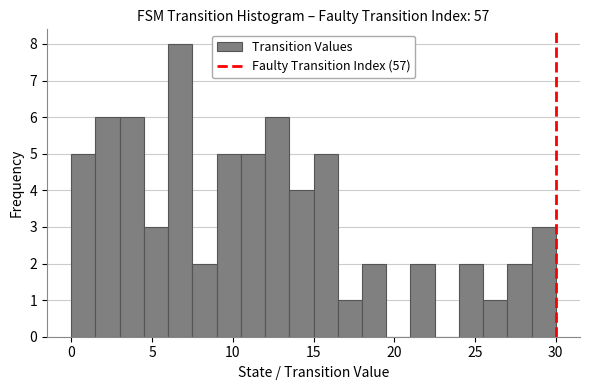

Around what value on the x-axis is the tallest bar? Give the approximate position of its centre, as read against the axis.

7.0